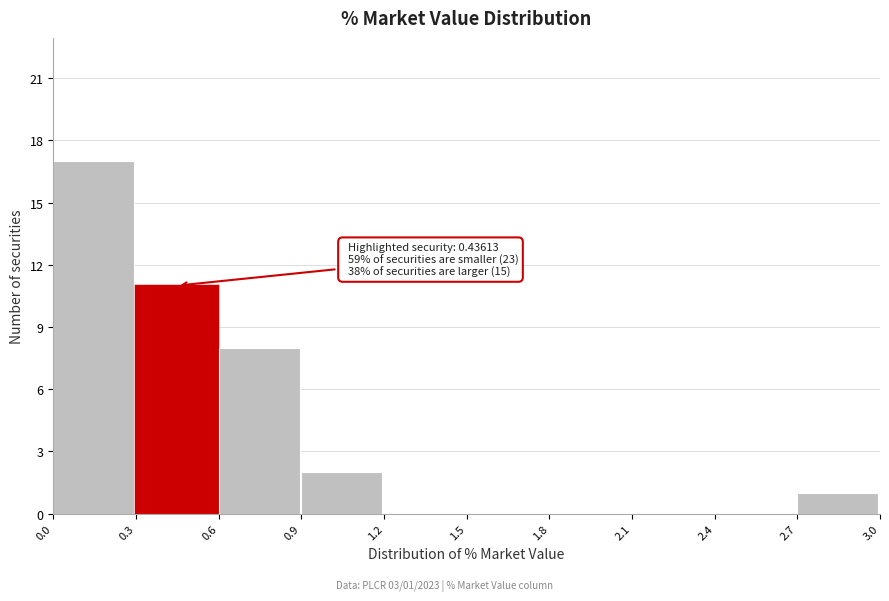

Over which range of the x-axis is the bar tallest?

0.0 to 0.3